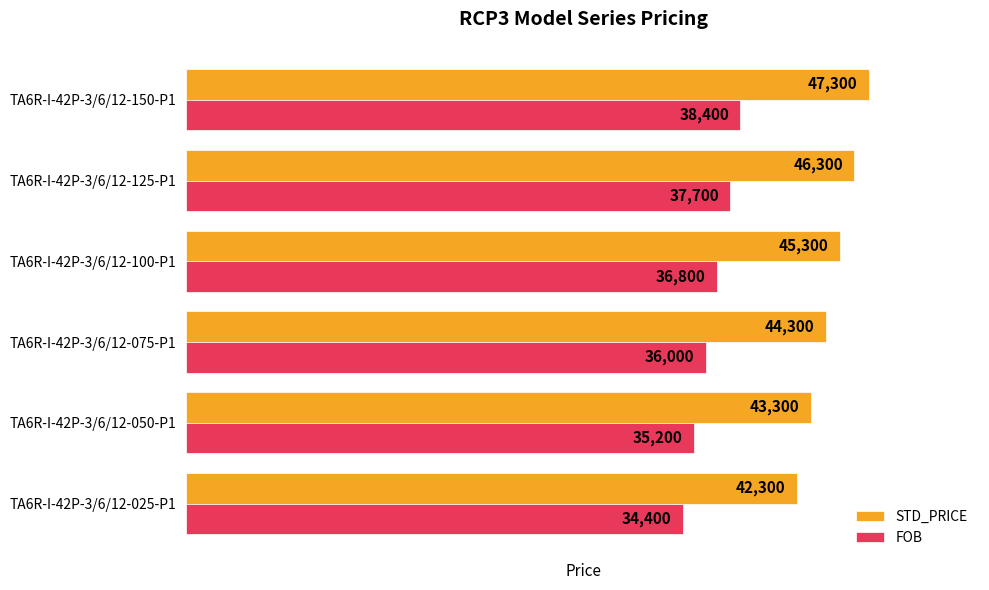

Rank the series by their maximum value, from lowest to highest.

FOB, STD_PRICE